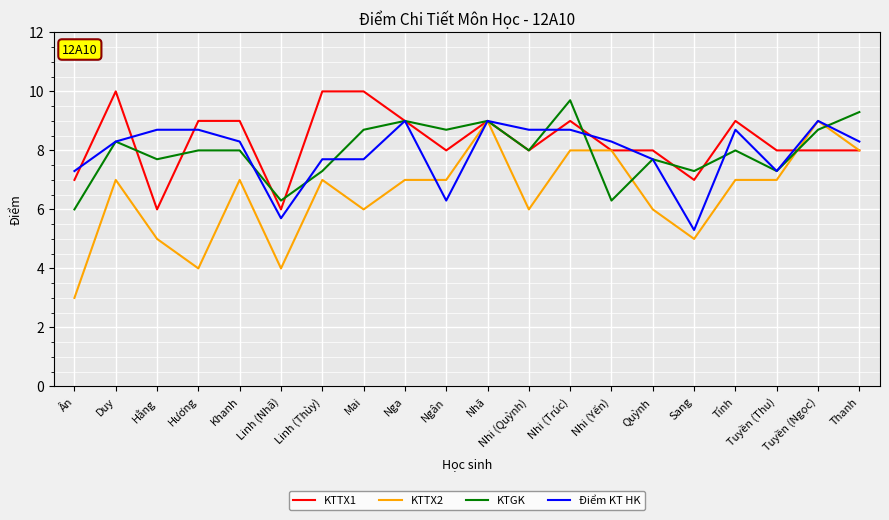

What are all the series names shown in the legend?

KTTX1, KTTX2, KTGK, Điểm KT HK